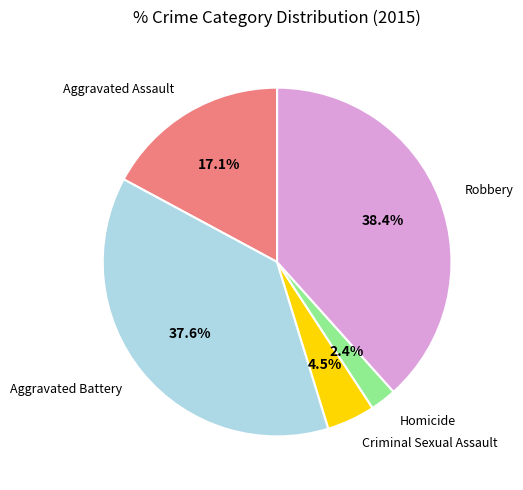

The Aggravated Battery slice represents 23% of the pie. True or false?

False